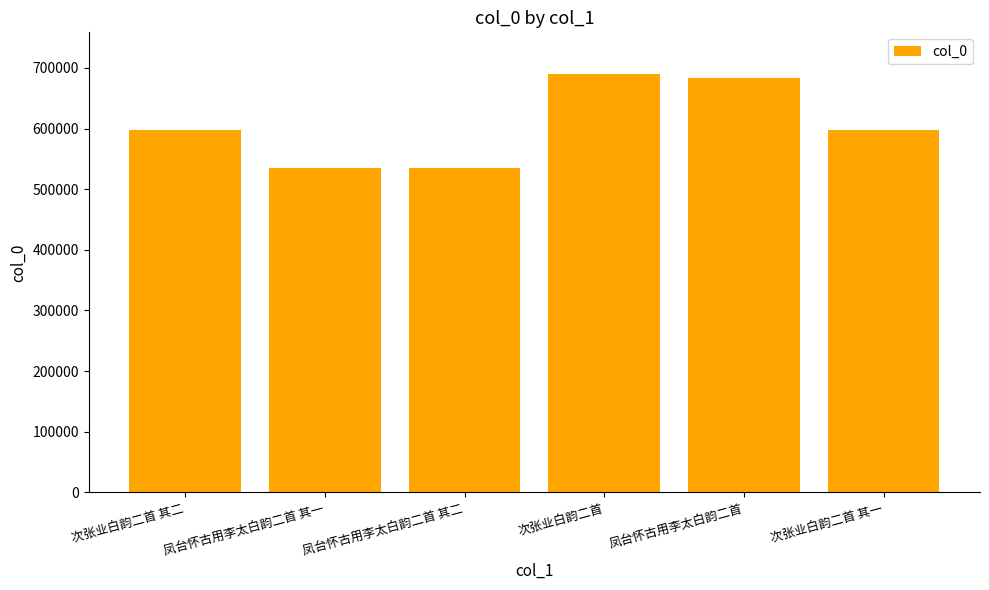

The value at 凤台怀古用李太白韵二首 is 1150514. True or false?

False